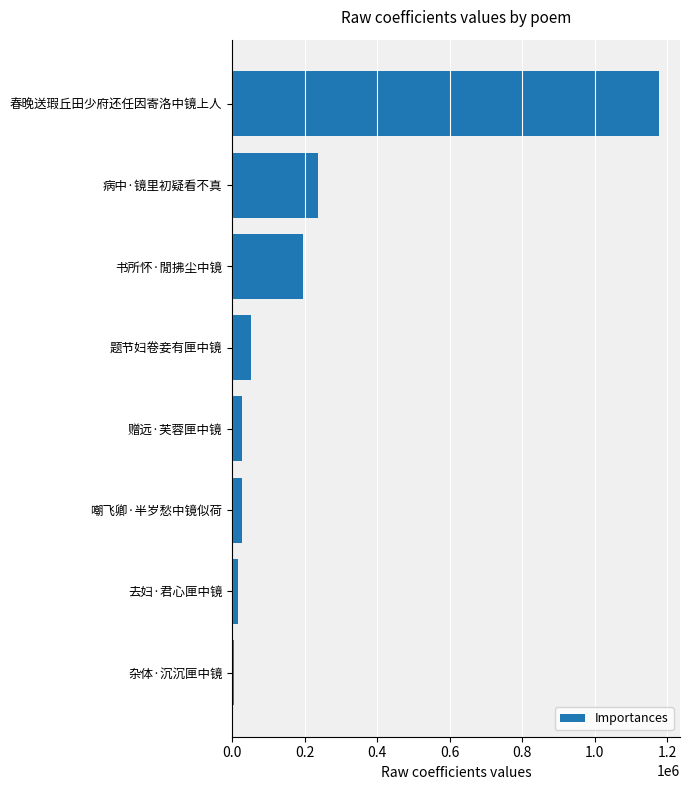

What is the sum of all values?

1737170